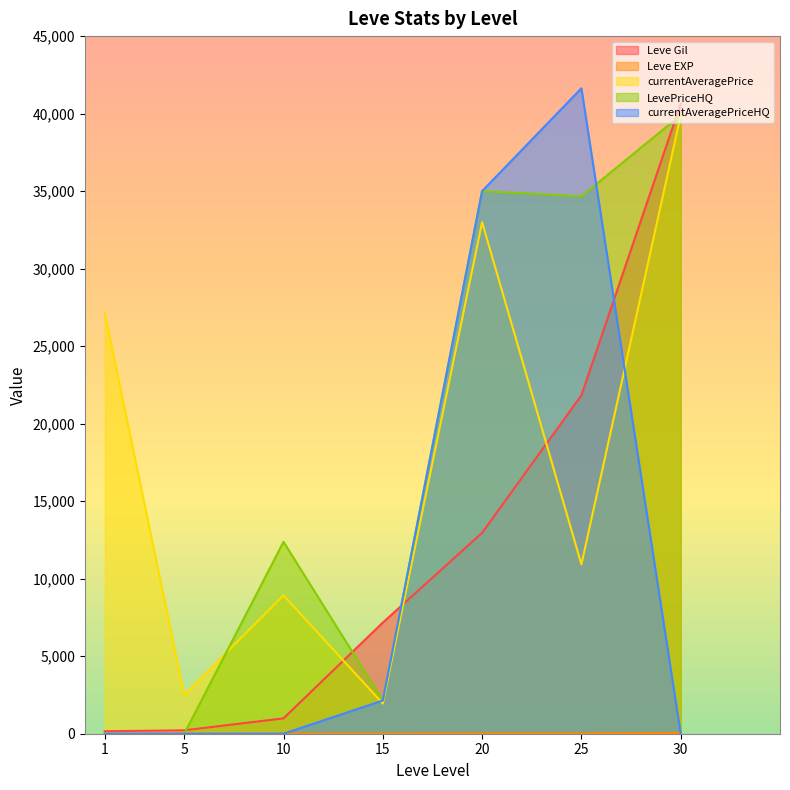

What is the total value across all series at 30?

120492